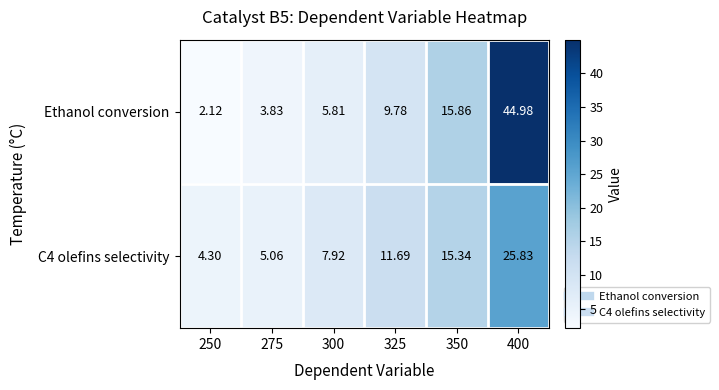

How many series are shown in this chart?

2